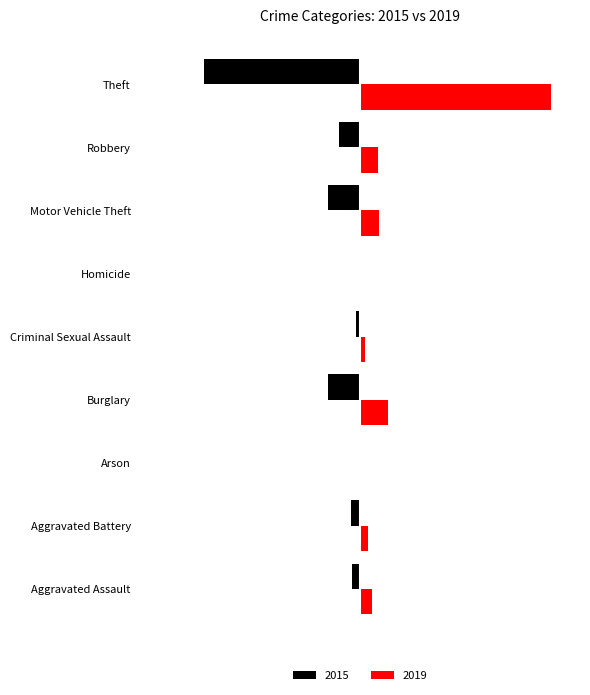

What are all the series names shown in the legend?

2015, 2019